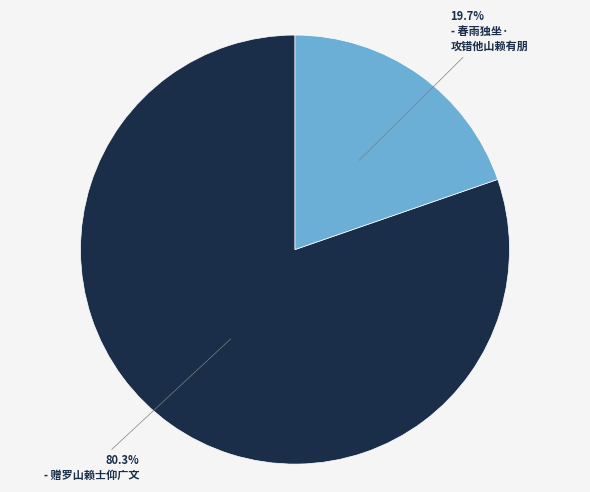

Is there any slice that represents more than half of the pie?

Yes